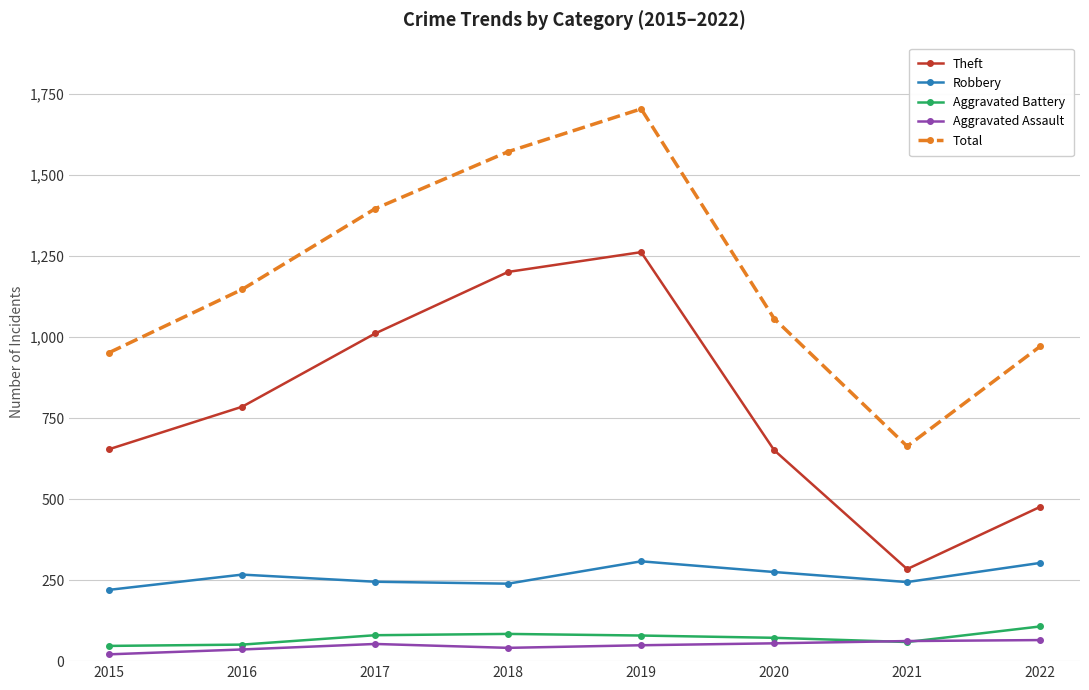

True or false: Robbery and Aggravated Assault intersect in this chart.

False